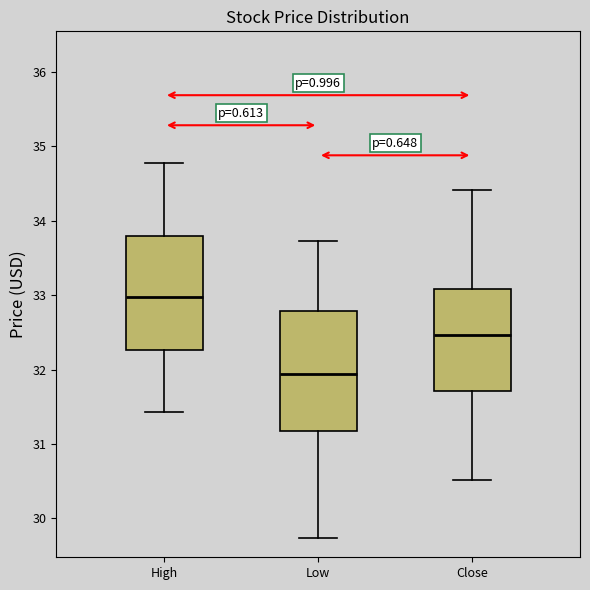

Which box's median line is the highest?

High